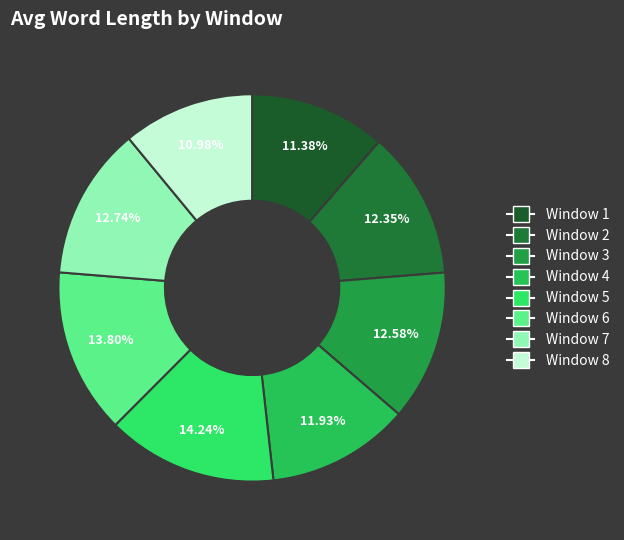

Count the number of slices in the pie.

8